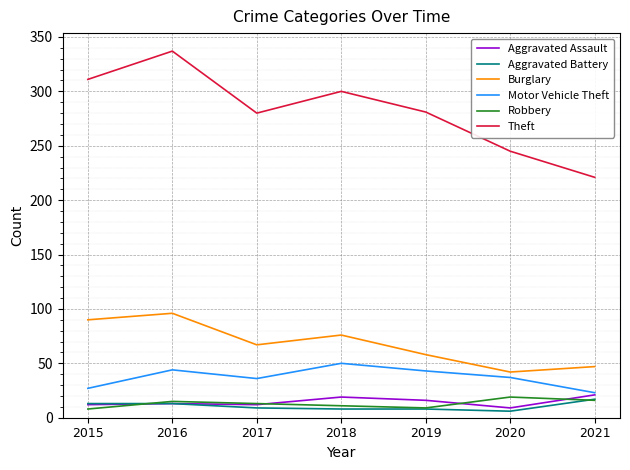

What is the minimum value for Aggravated Battery?

6